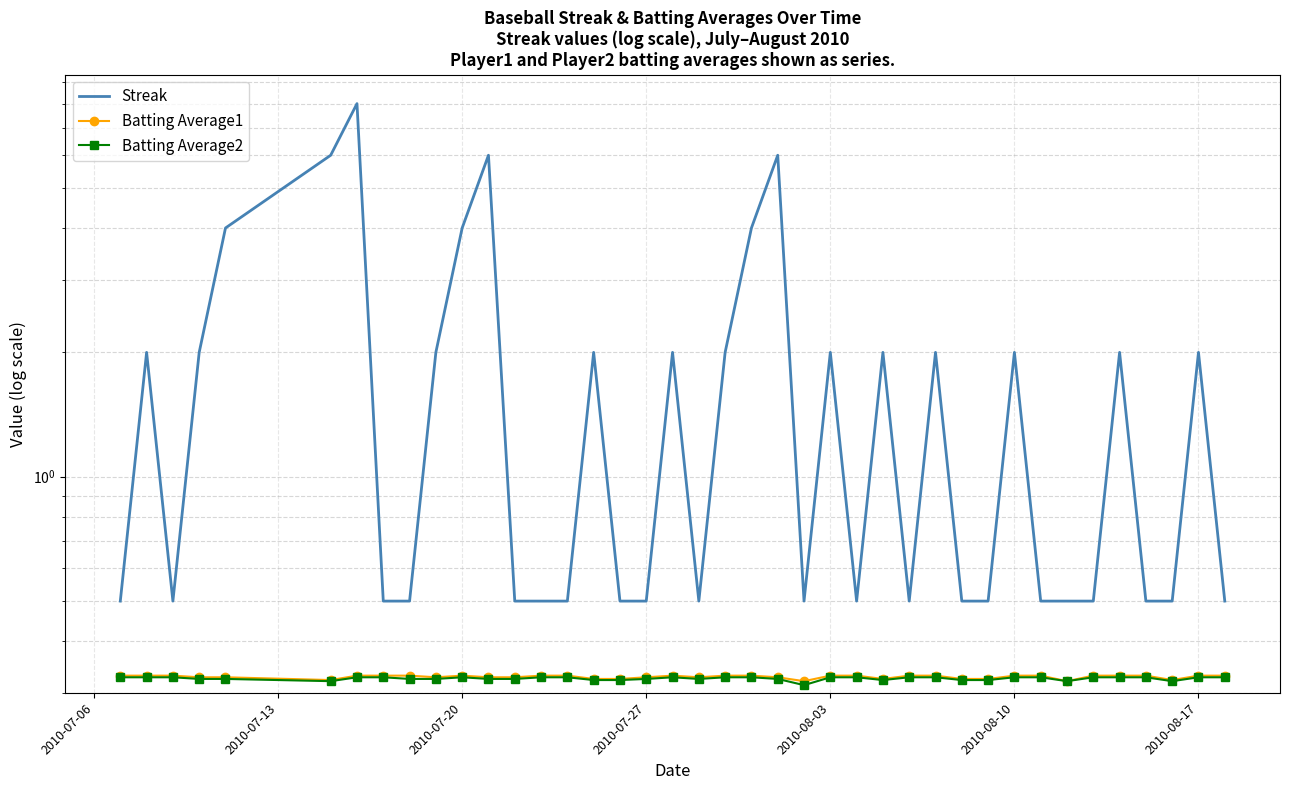

List the series in order of their peak value, lowest first.

Batting Average2, Batting Average1, Streak